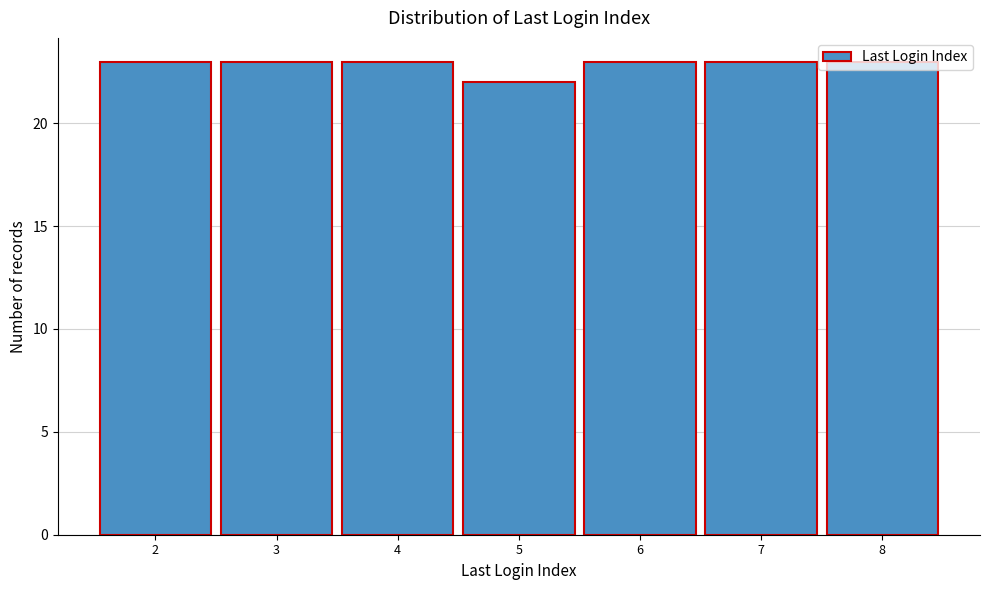

What is the ratio of the value at 2 to the value at 7?

1.0